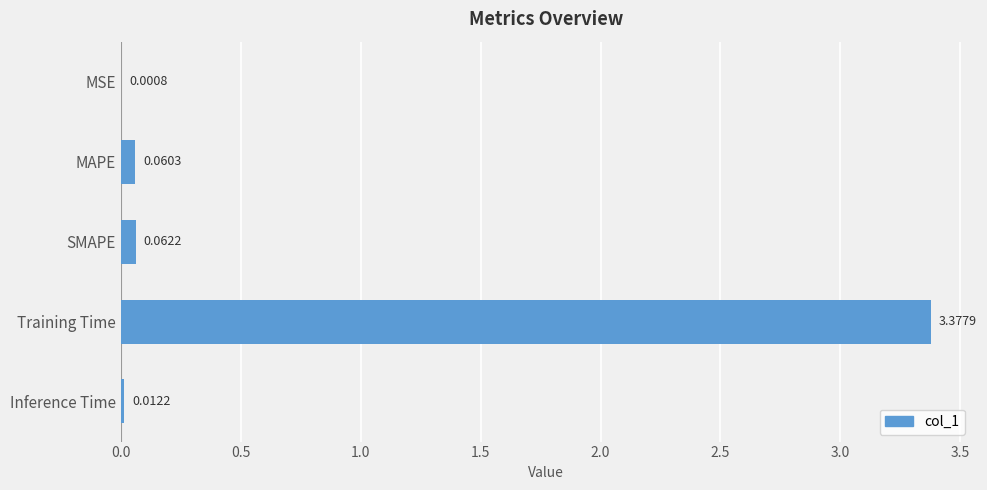

Count the number of categories in the chart.

5